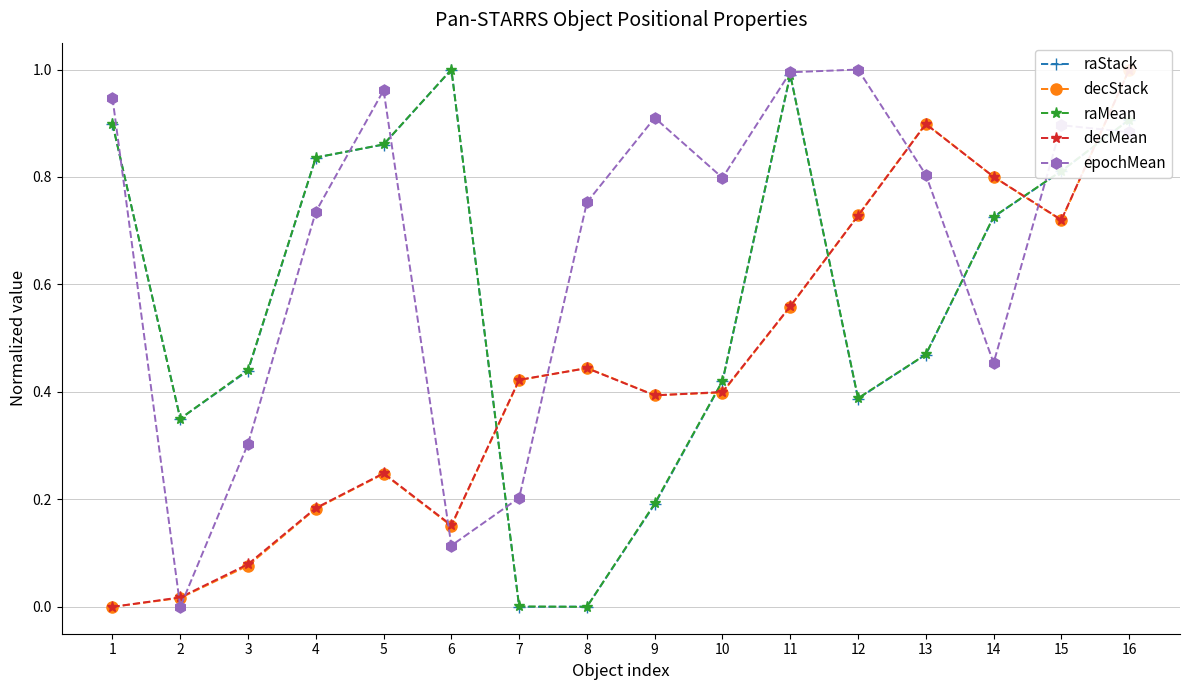

Which series has the largest total across all categories?

epochMean